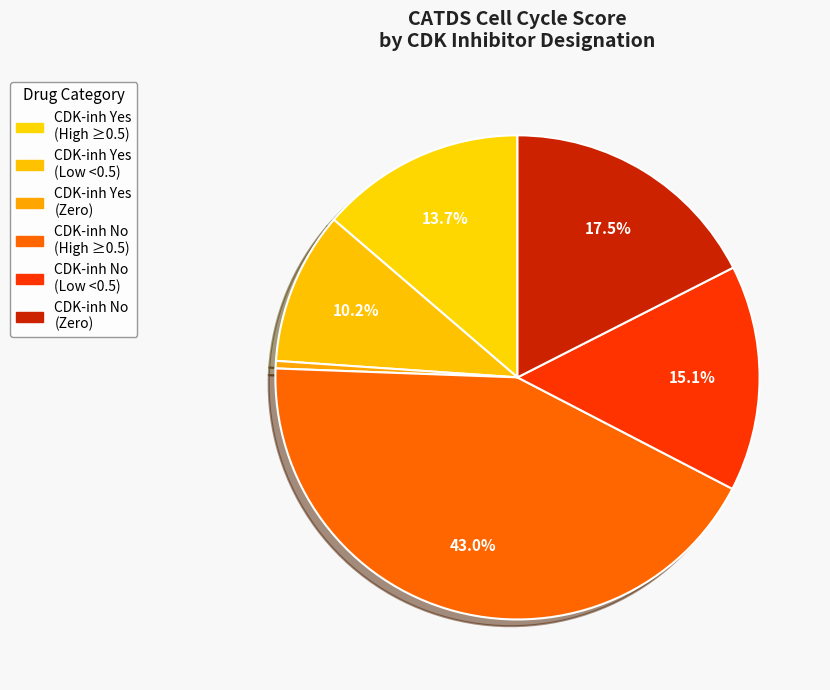

How many segments does this pie chart have?

6